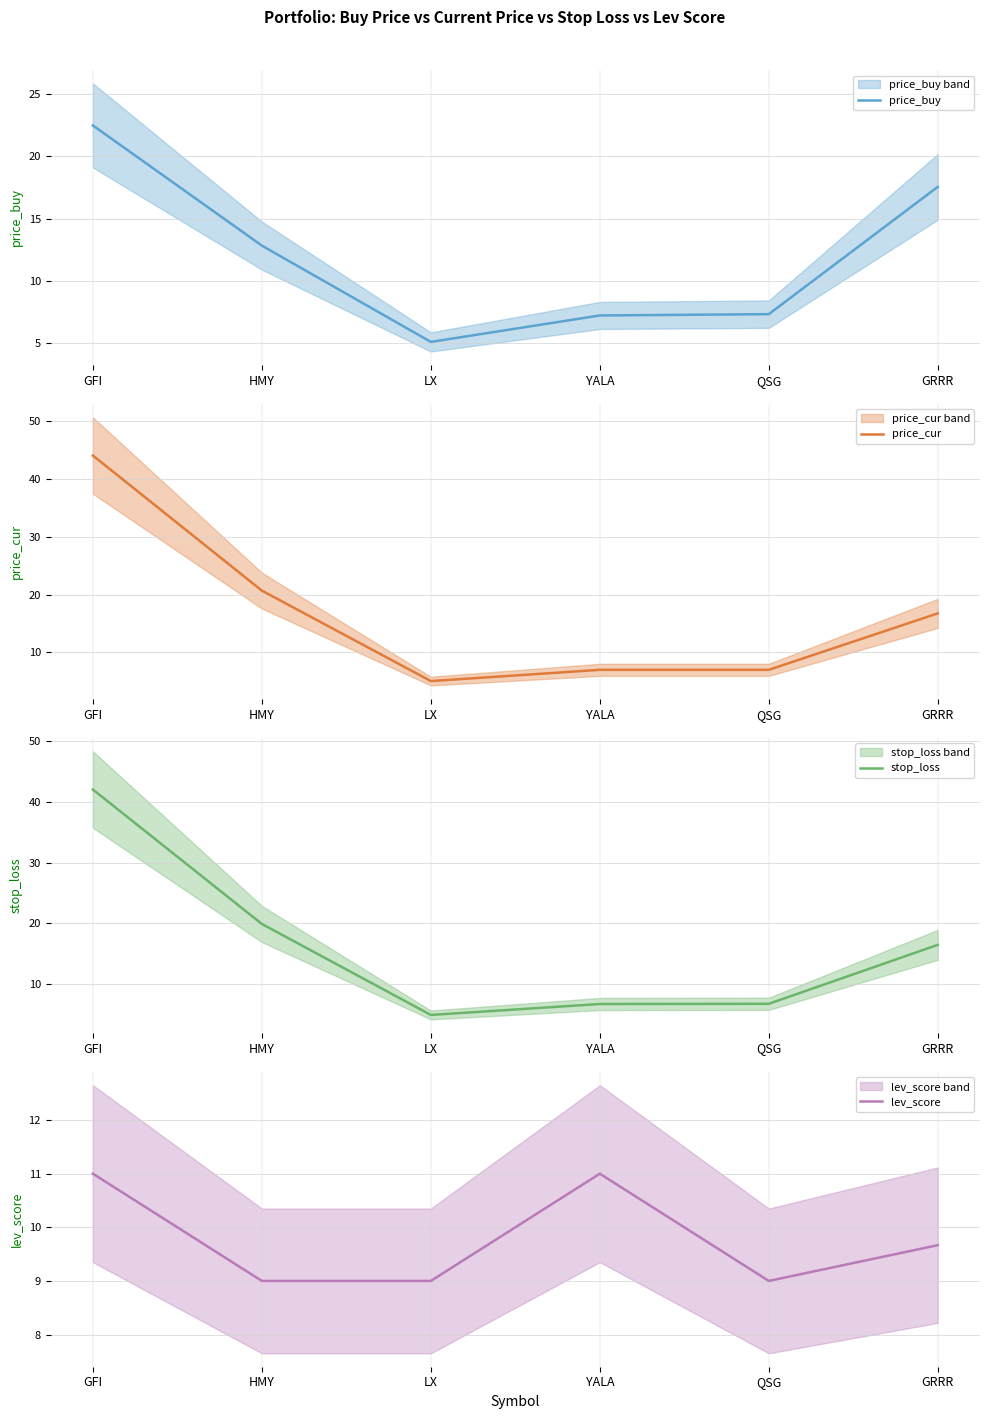

Which label corresponds to the largest value in the chart?

GFI